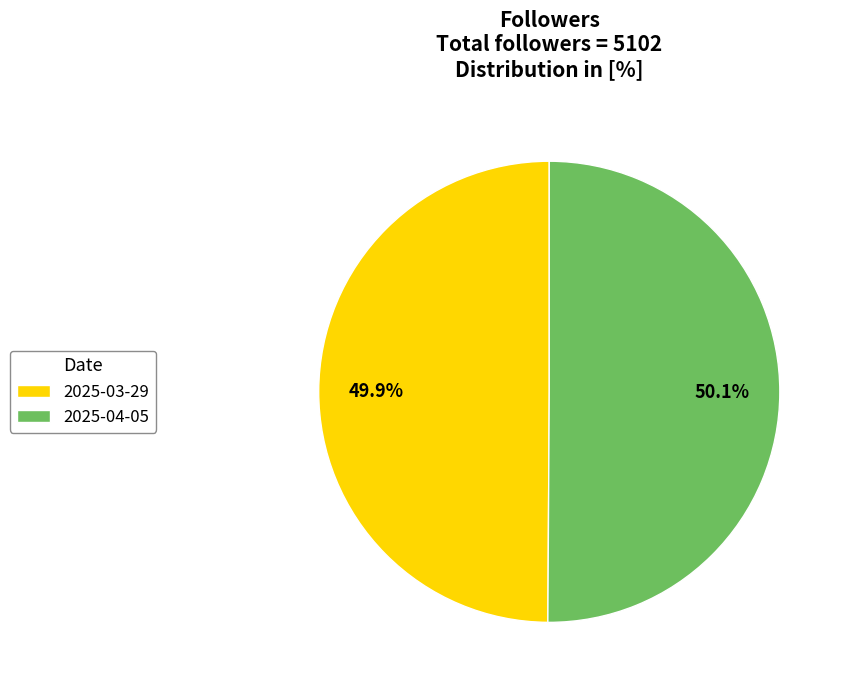

Is there a majority slice in this chart?

Yes